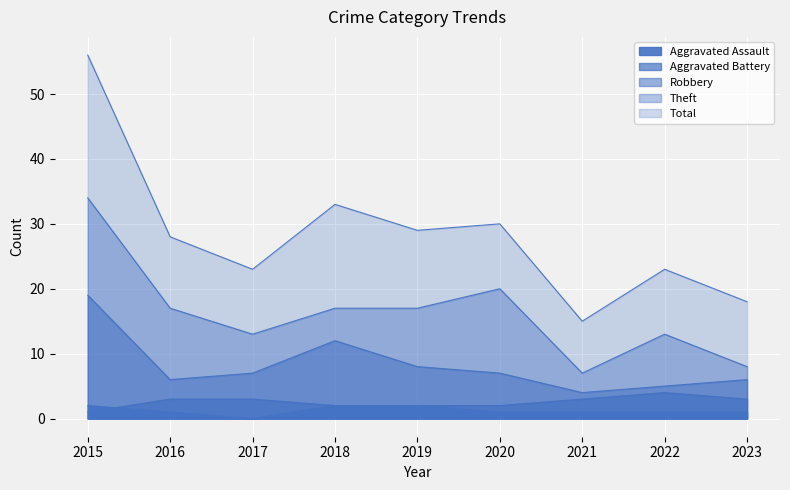

Which label corresponds to the smallest value in the chart?

2017